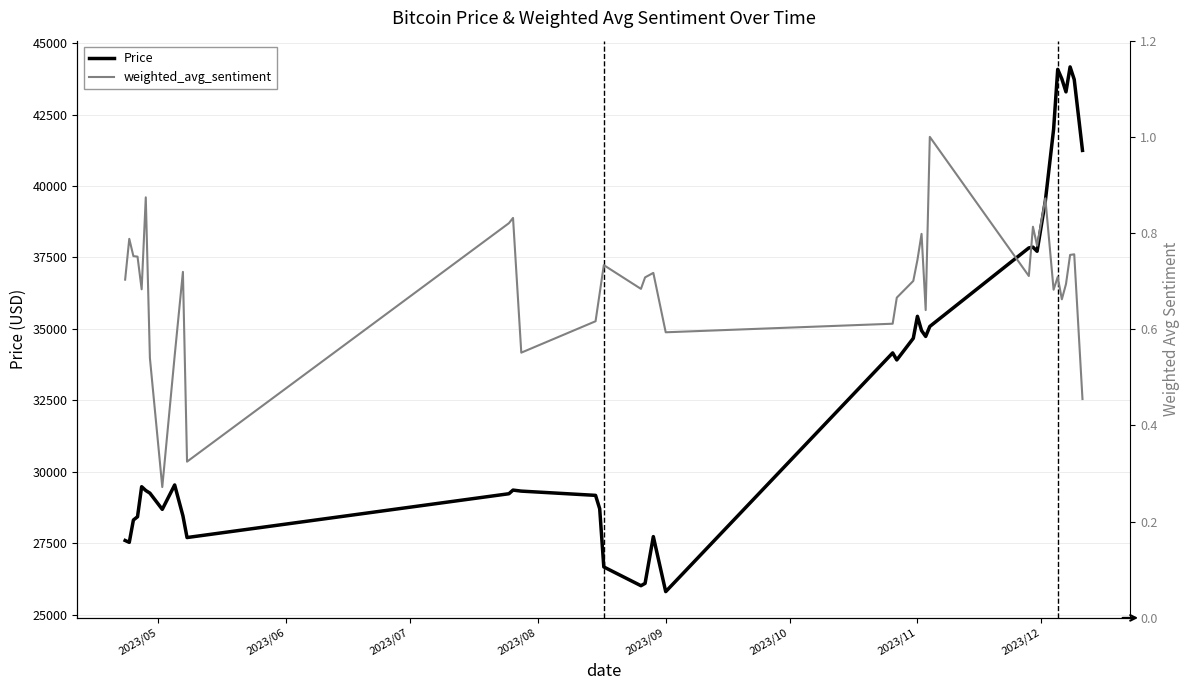

At how many categories does at least one series exceed 1776?

39